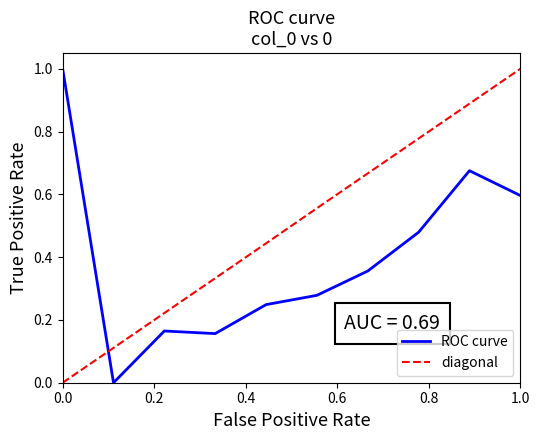

What is the difference between the maximum and minimum values in the diagonal series?

1.0